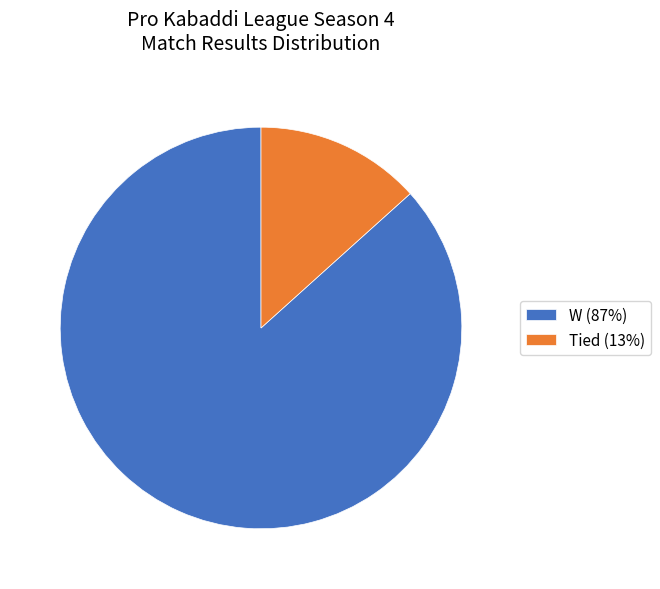

How many slices are in this pie chart?

2